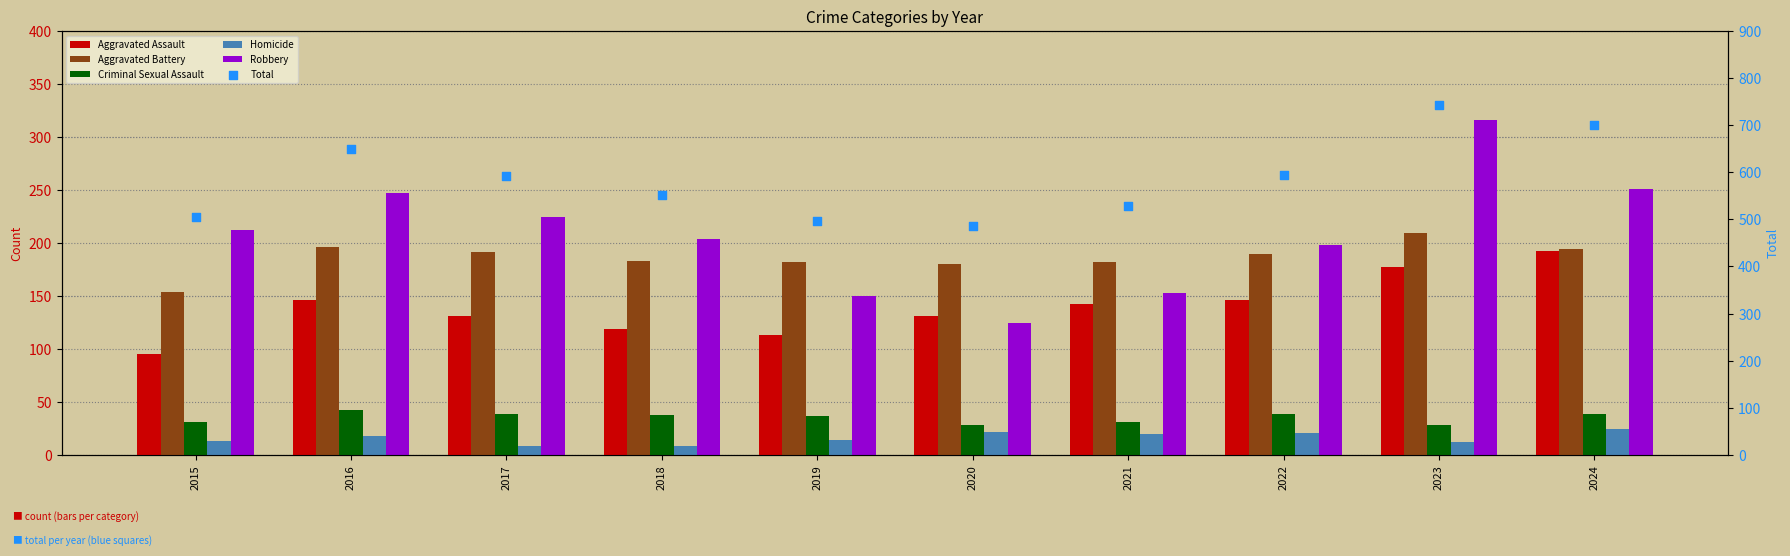

What is the total value across all series at 2015?

1010